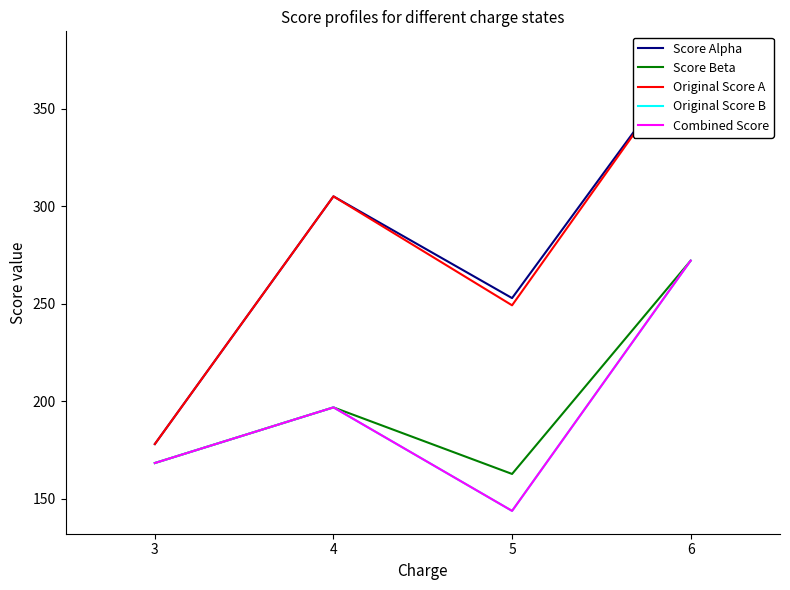

Rank the series by their maximum value, from highest to lowest.

Score Alpha, Original Score A, Score Beta, Original Score B, Combined Score